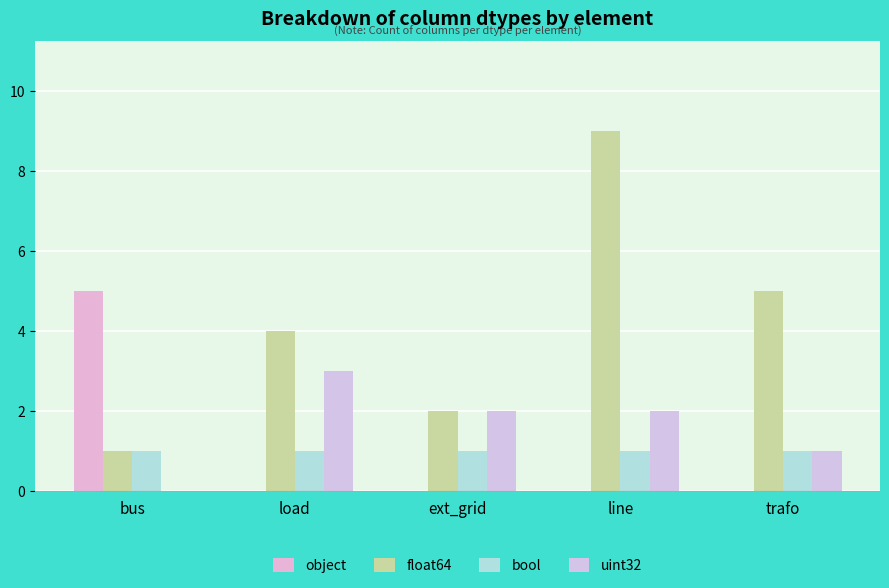

What is the value of the float64 bar at the 2nd from the left?

4